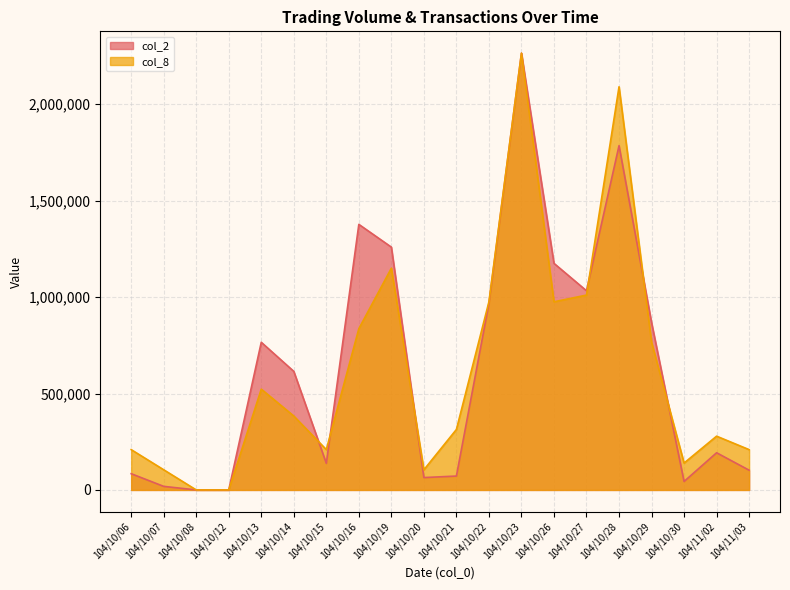

What is the average value of the col_8 series?

627153.2